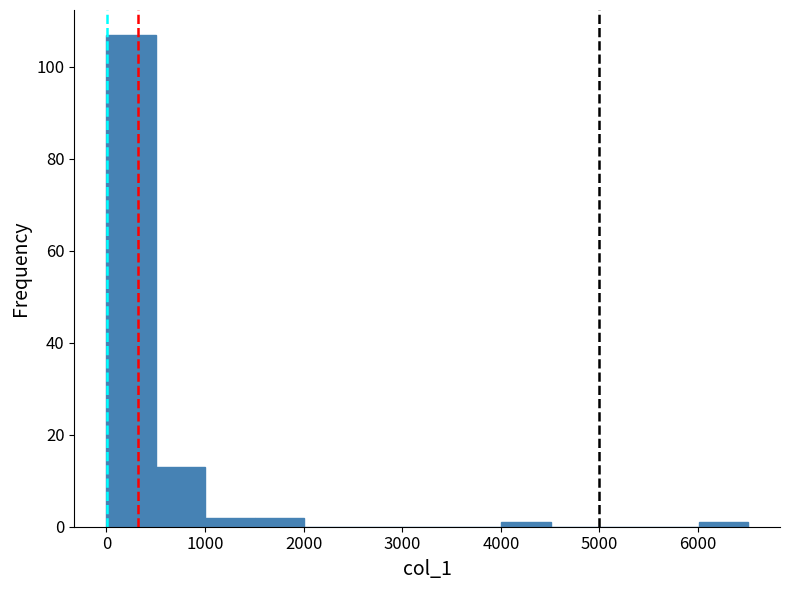

Reading left to right, list every bar in this chart as the range it spans on the x-axis followed by its height. Neither the bar edges nor the heights are printed on the chart, so give them approximately, as read against the axes.

0 to 500: 108
500 to 1000: 14
1000 to 1500: 2
1500 to 2000: 2
2000 to 2500: 0
2500 to 3000: 0
3000 to 3500: 0
3500 to 4000: 0
4000 to 4500: under 2
4500 to 5000: 0
5000 to 5500: 0
5500 to 6000: 0
6000 to 6500: under 2